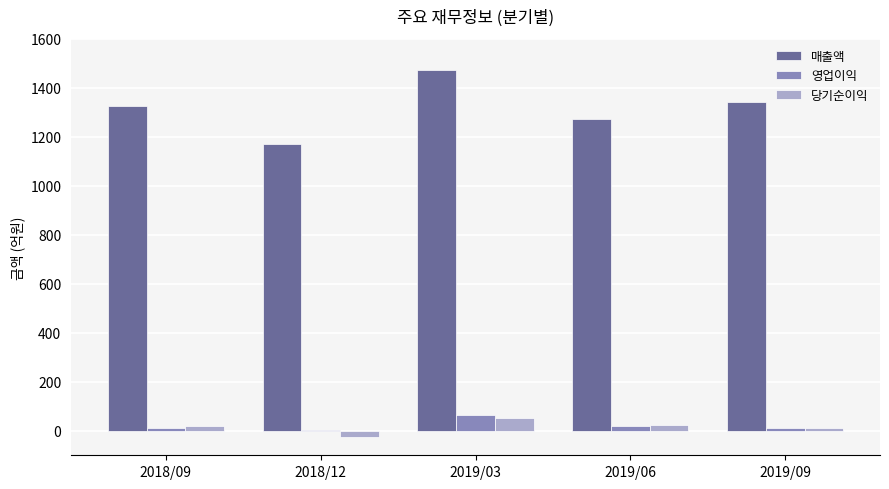

What is the highest value of the 당기순이익 series?

51